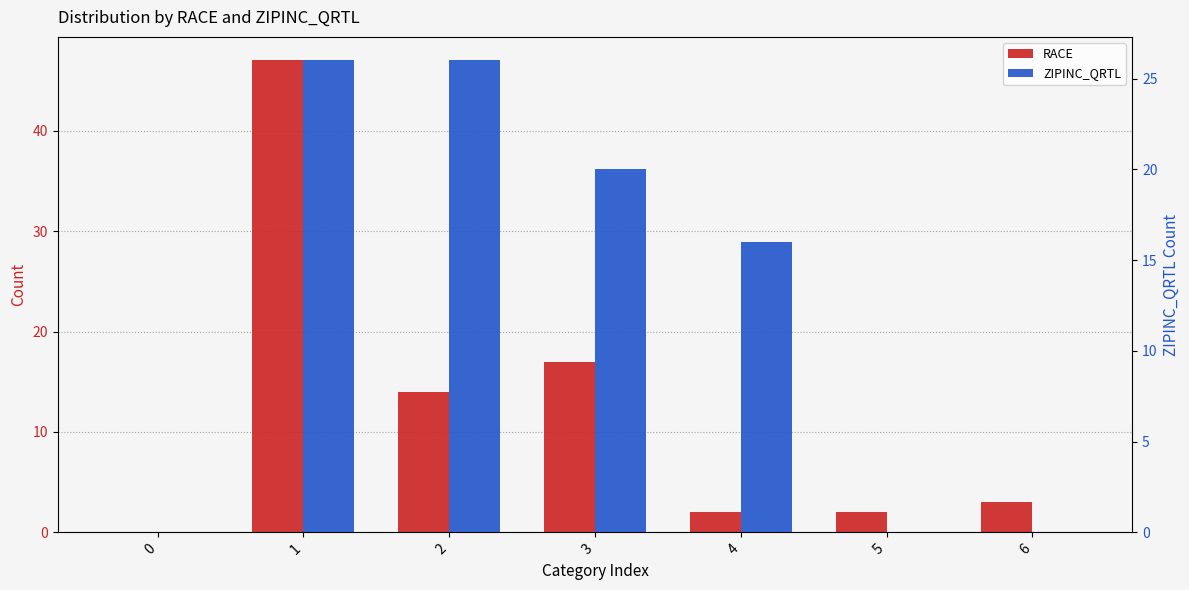

Which series has the largest total across all categories?

ZIPINC_QRTL